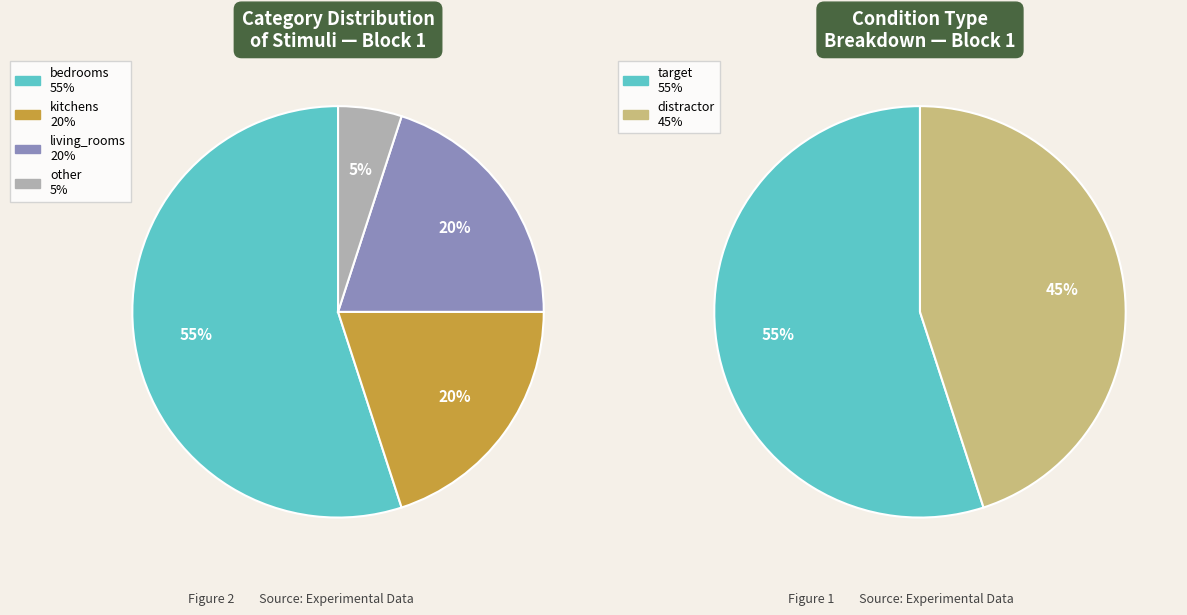

Between bedrooms (target) and living_rooms, which is larger?

bedrooms (target)